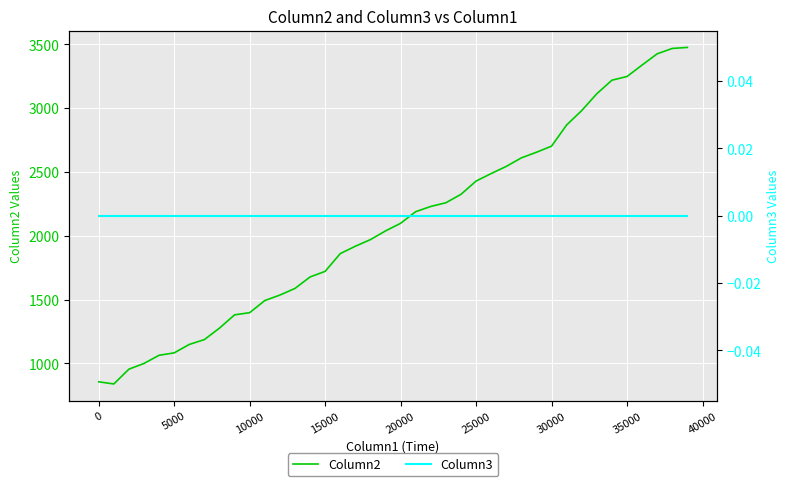

How many lines are shown in the chart?

2